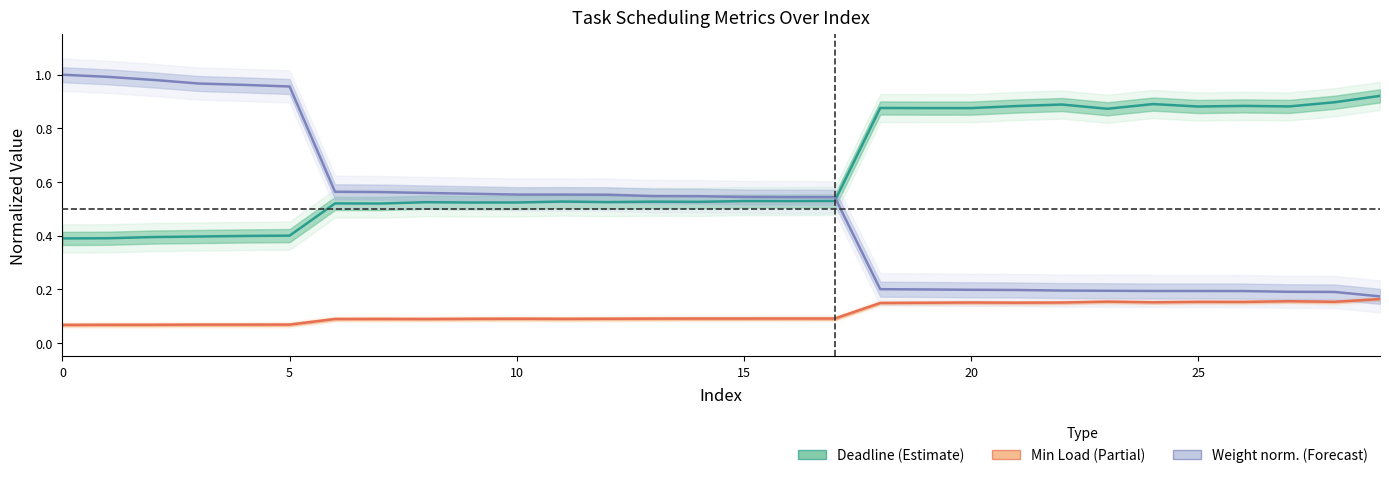

Which series ends up on top after the final intersection of Weight norm. (Forecast) and Deadline (Estimate)?

Deadline (Estimate)